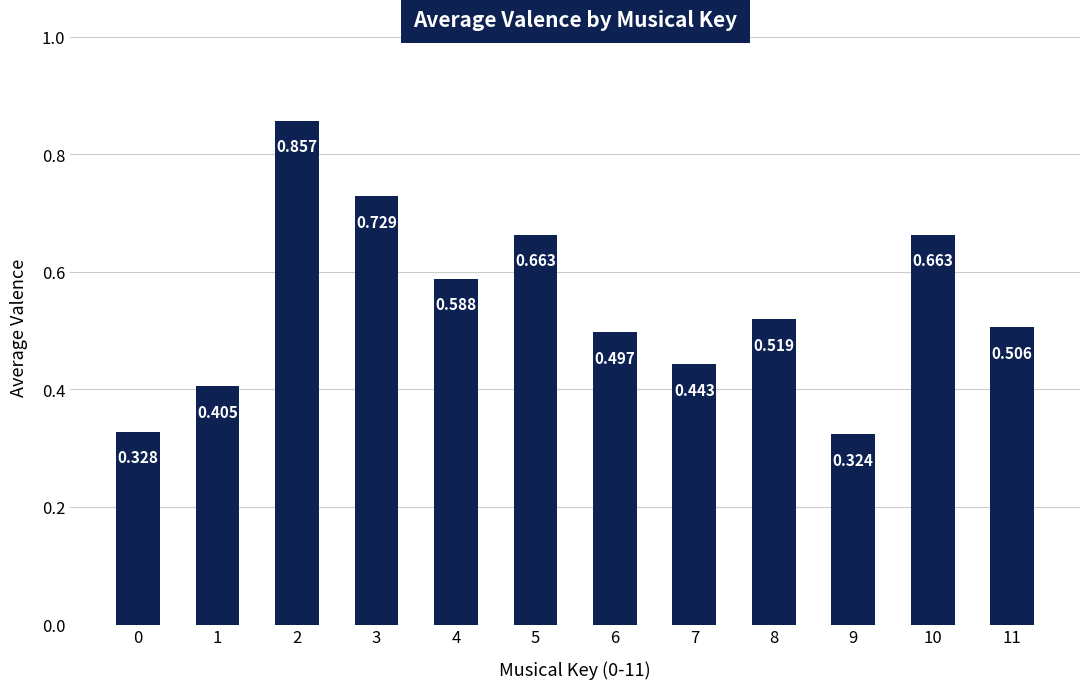

How many bars are there in total?

12